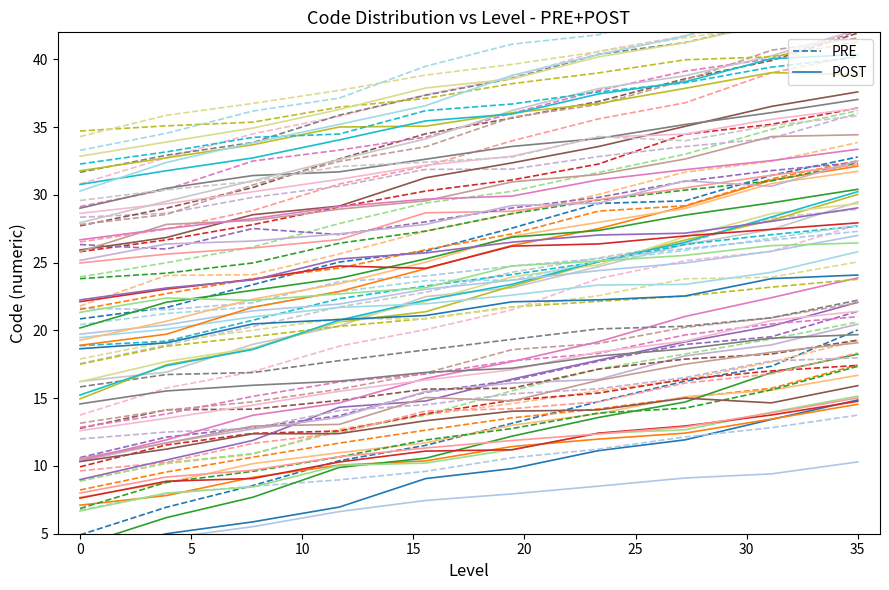

How many distinct data groups are displayed?

2